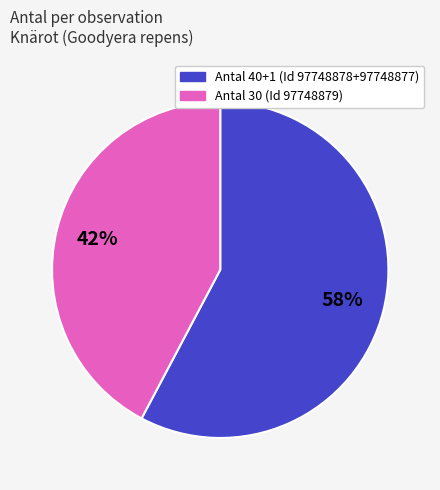

Is there a majority slice in this chart?

Yes